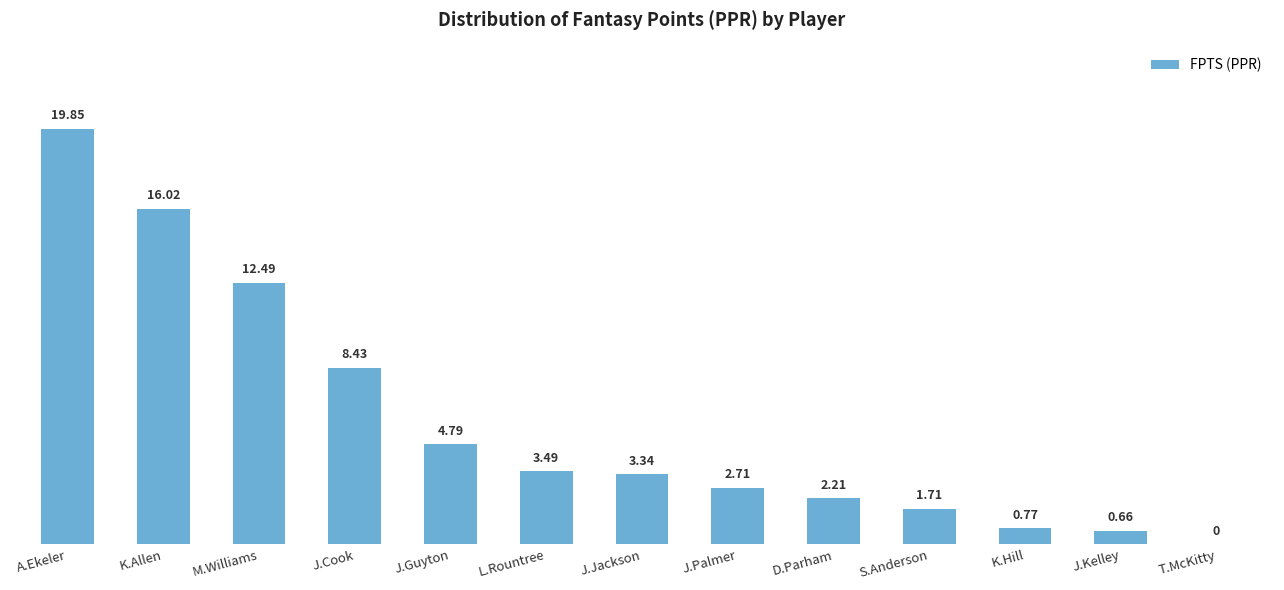

At which label is the value closest to 9?

J.Cook